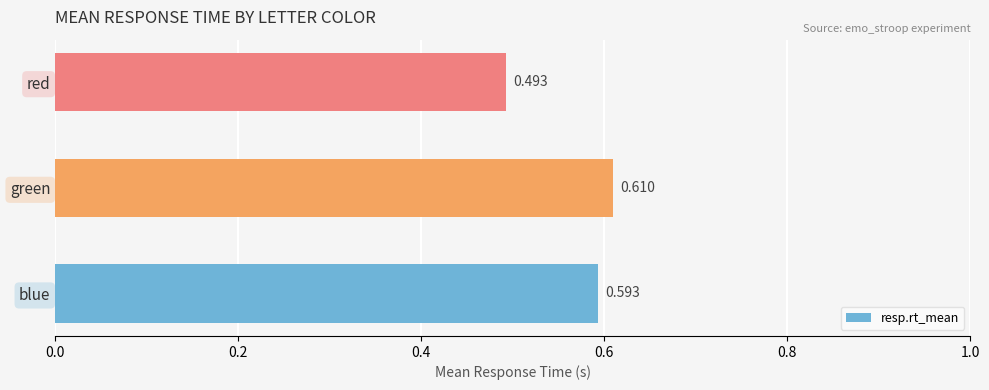

Which category has the lowest value across all series?

red